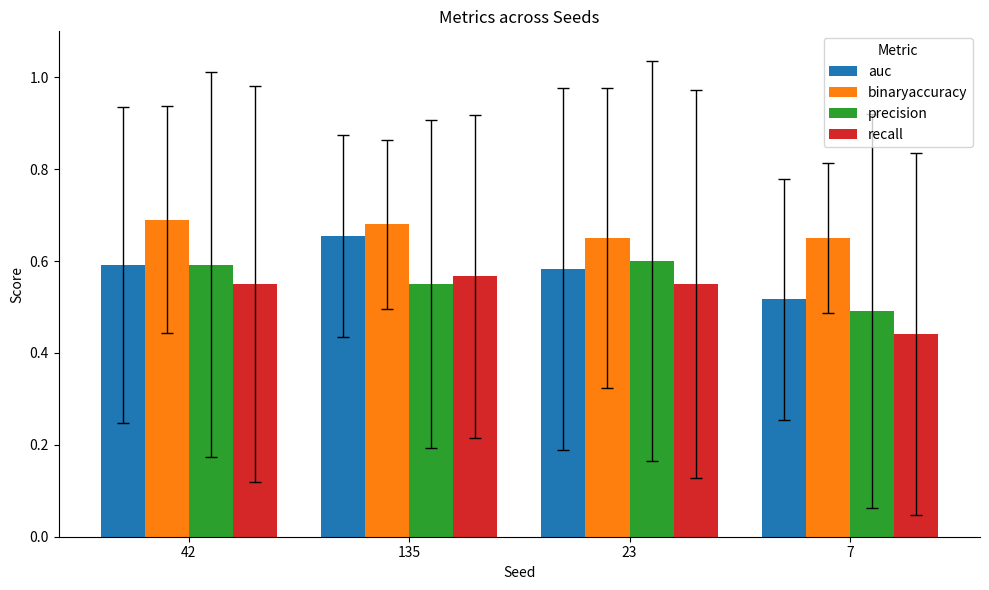

How many groups of bars are there?

4